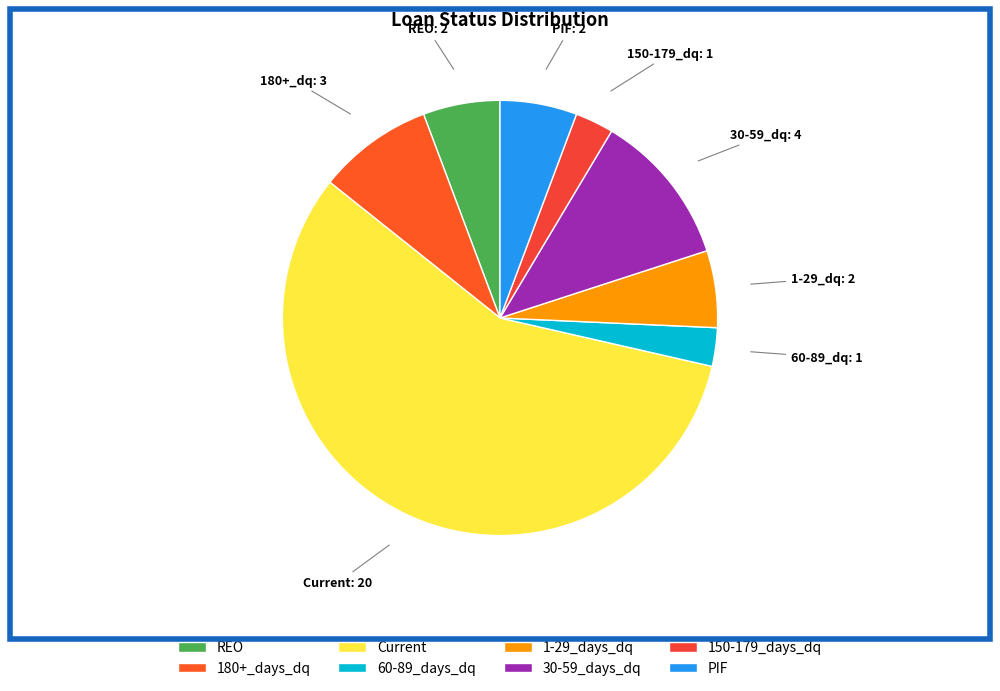

What is the ratio of the value at 180+_days_dq to the value at Current?

0.1